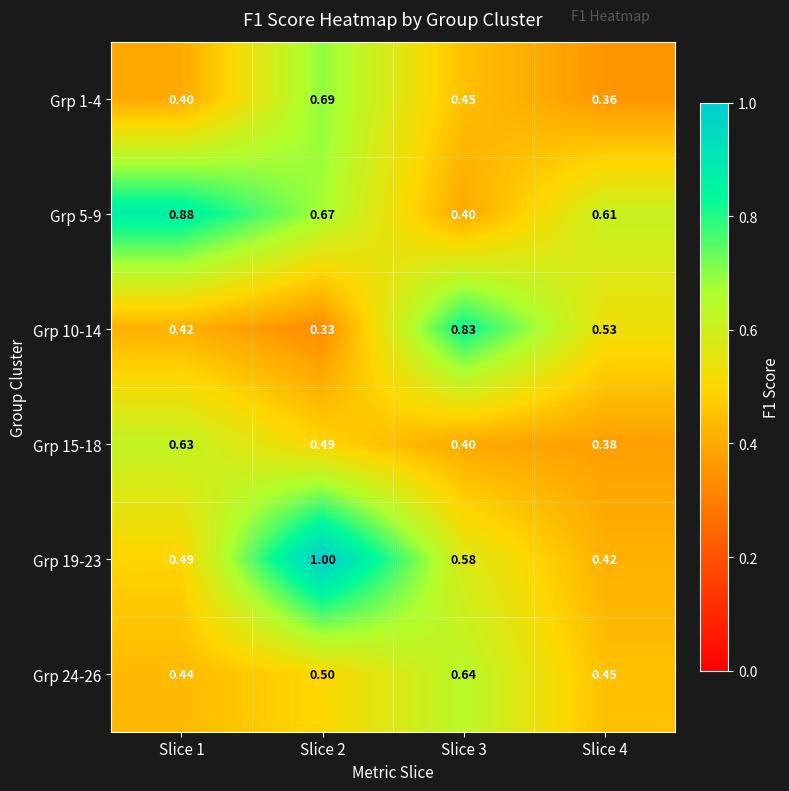

Which series has the largest range (max minus min)?

Grp 19-23